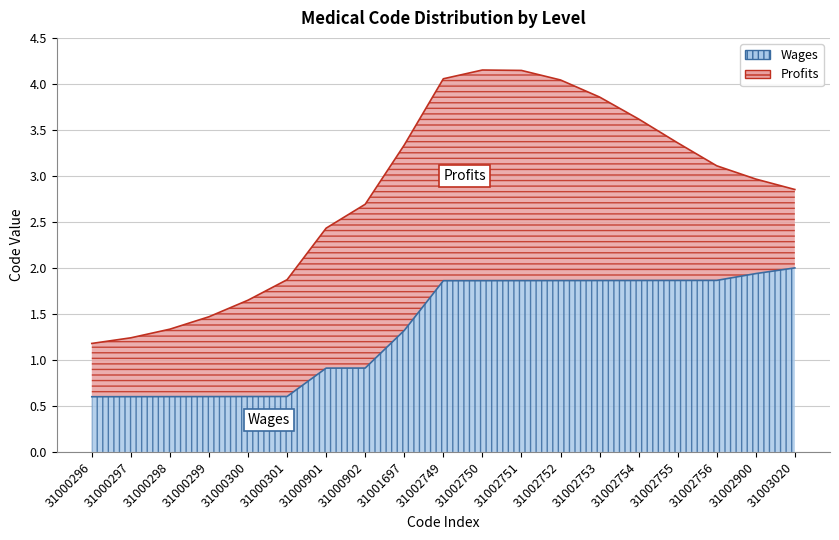

Is it true that the value at 31000902 is 0.9?

True